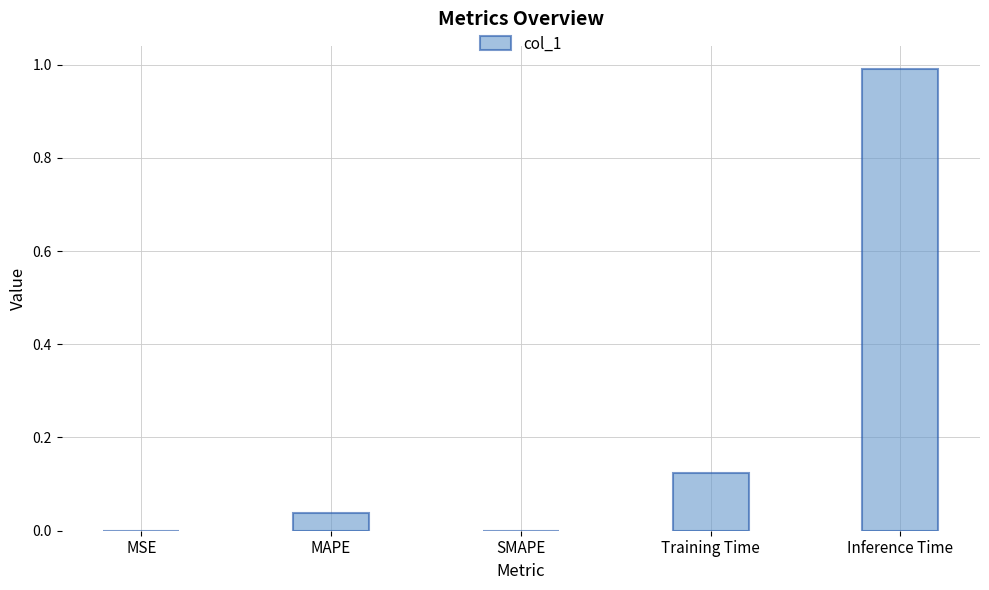

How many distinct data groups are displayed?

1